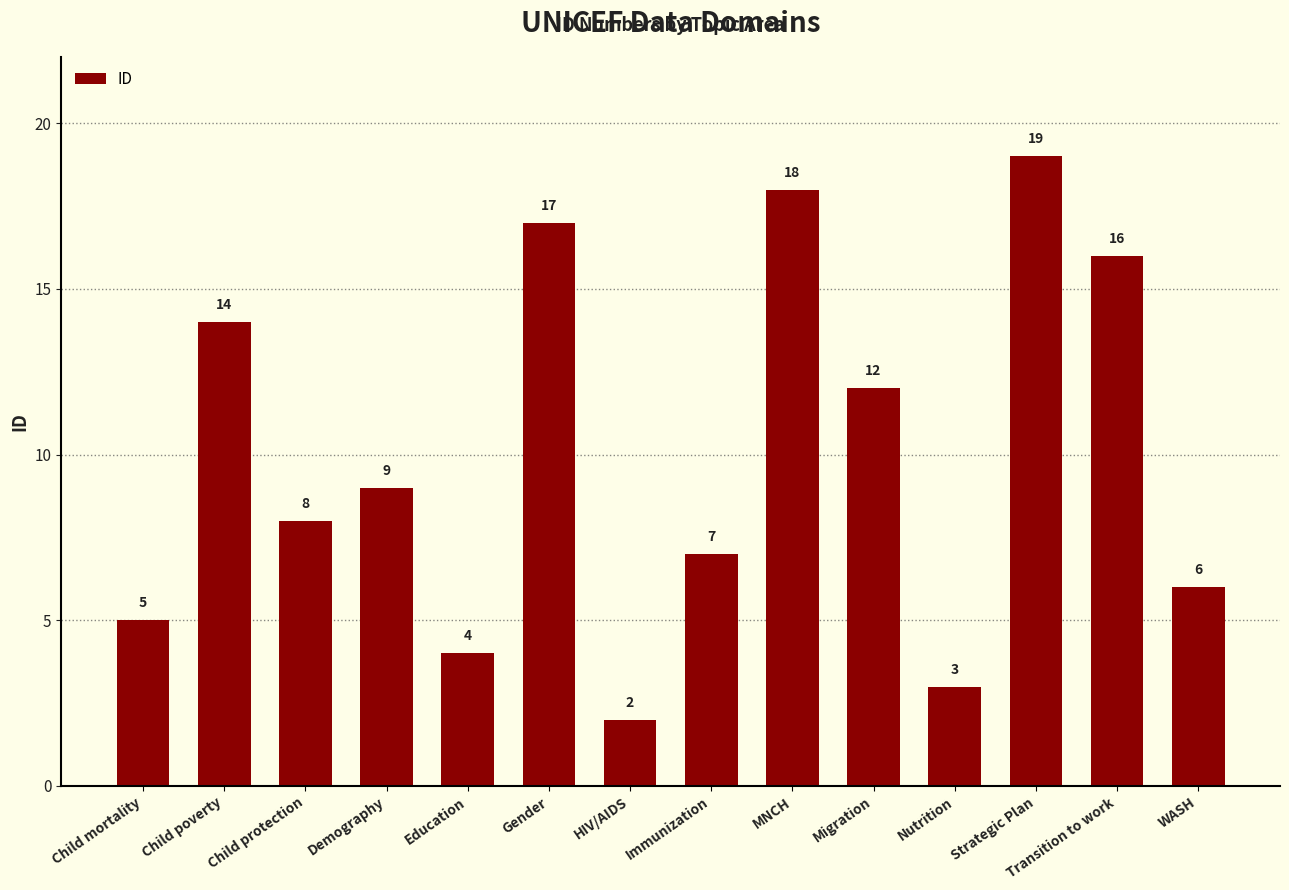

Approximately how many times larger is the value at Demography compared to Nutrition?

3.0